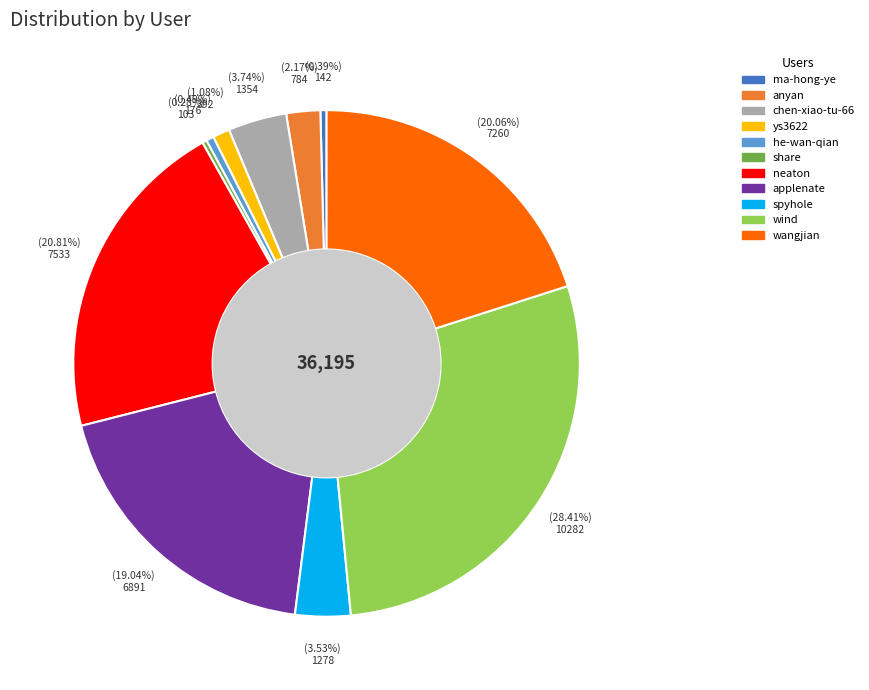

Which has a higher value, he-wan-qian or wangjian?

wangjian